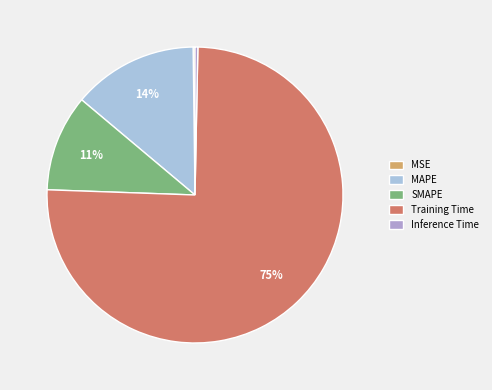

Which slice is the largest?

Training Time